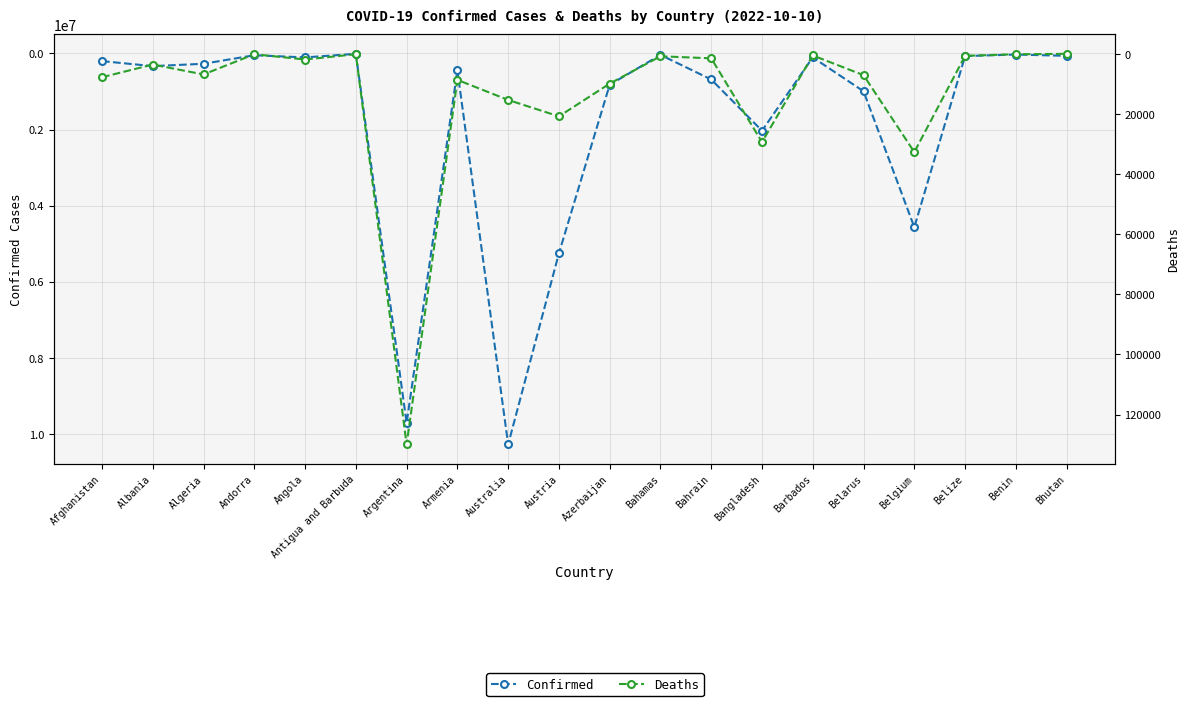

Which has a higher value, Australia or Bhutan?

Australia